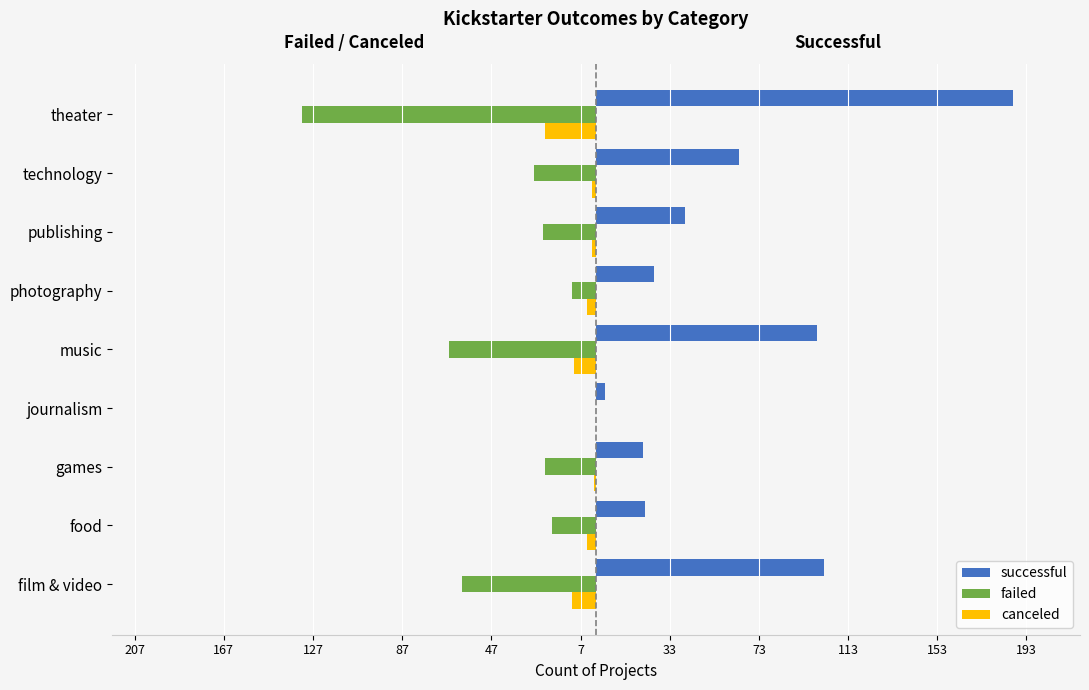

Reading right to left, transcribe all the data shown in this chart.

successful: 187	64	40	26	99	4	21	22	102
failed: -132	-28	-24	-11	-66	0	-23	-20	-60
canceled: -23	-2	-2	-4	-10	0	-1	-4	-11